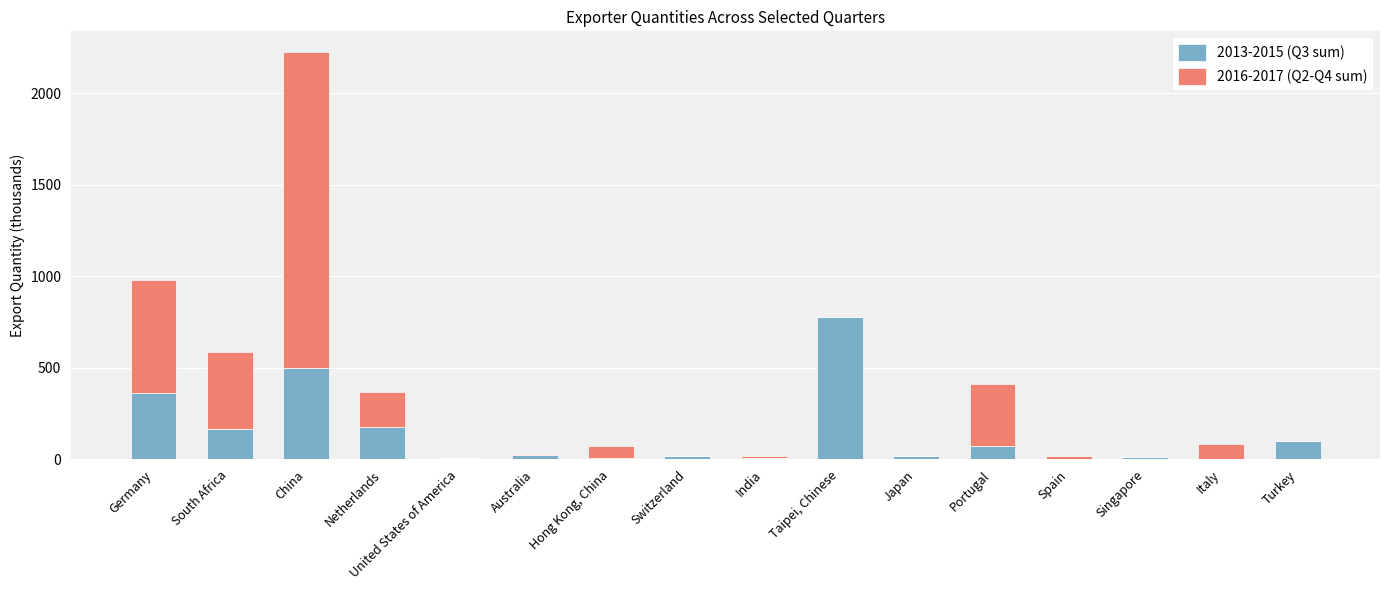

At which category is the sum across all series the highest?

China